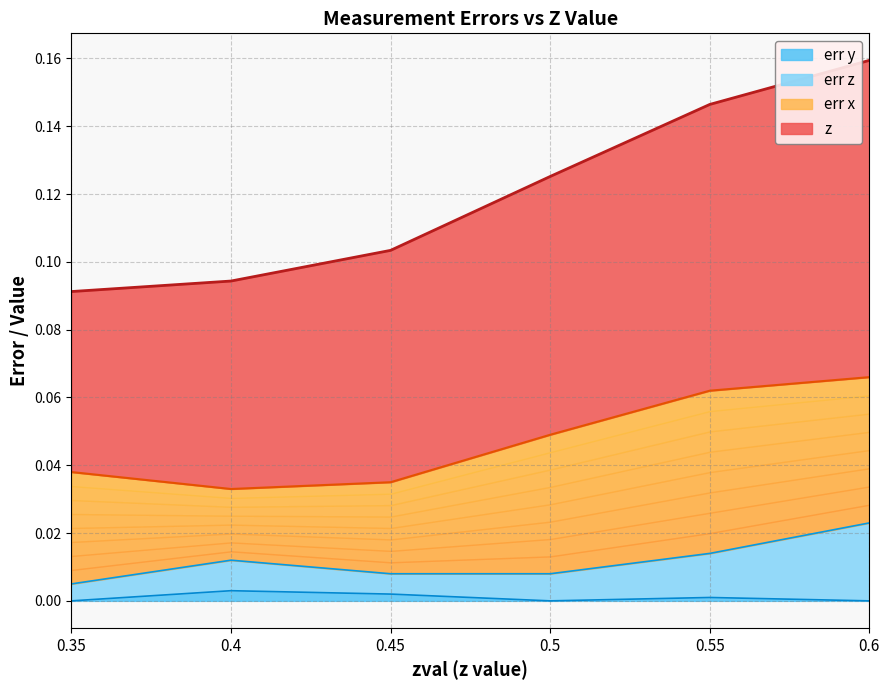

Is it true that err y equals 0.0 at 0.35?

True